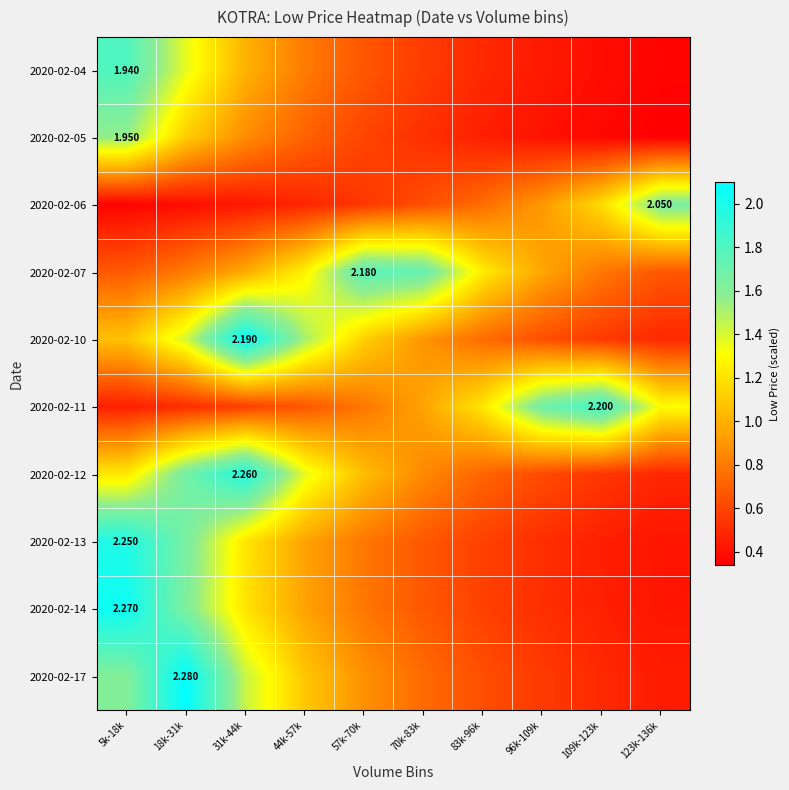

Count the number of categories in the chart.

10